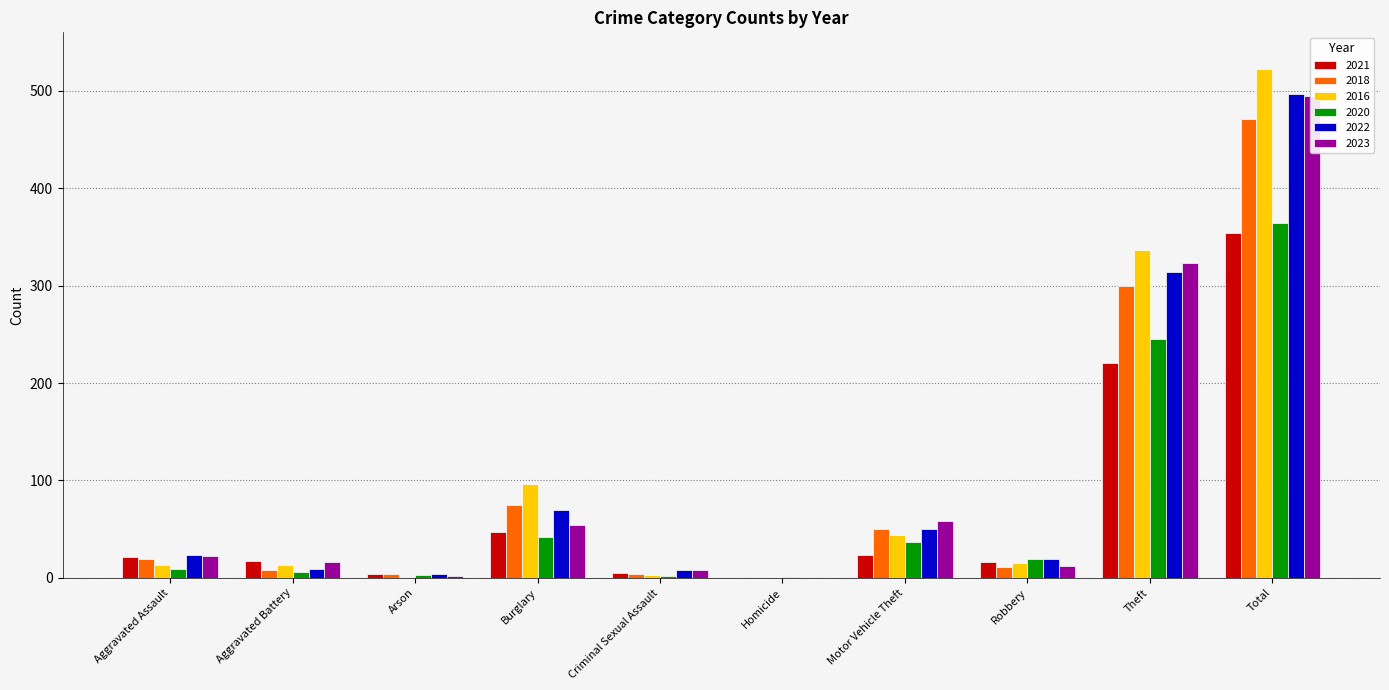

What is the difference between the maximum and minimum values in the 2023 series?

495